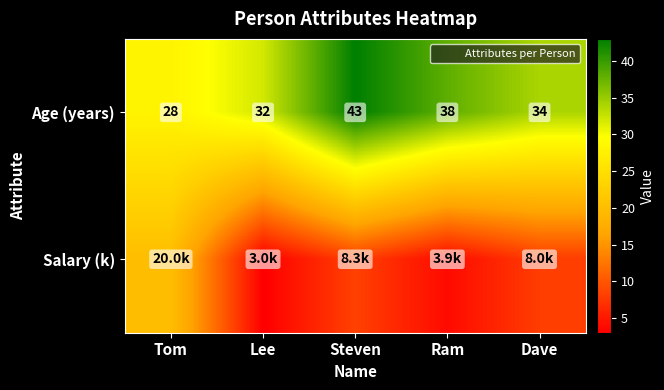

Between Lee and Ram, which is larger?

Ram